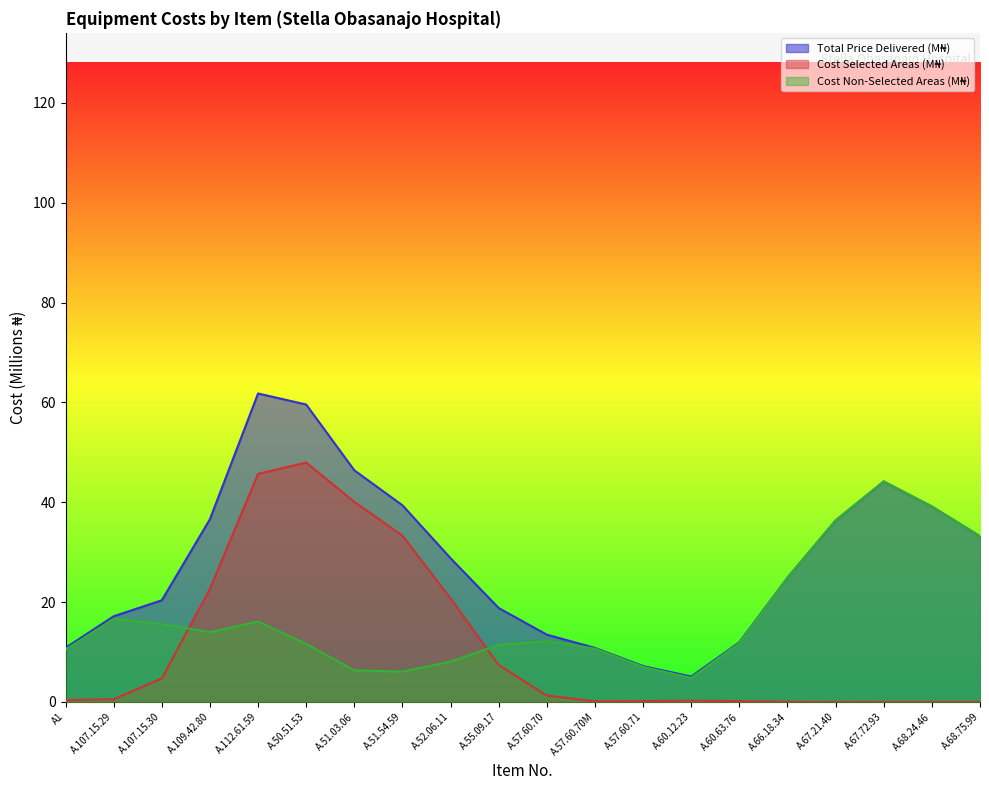

Count the number of data series in this chart.

3